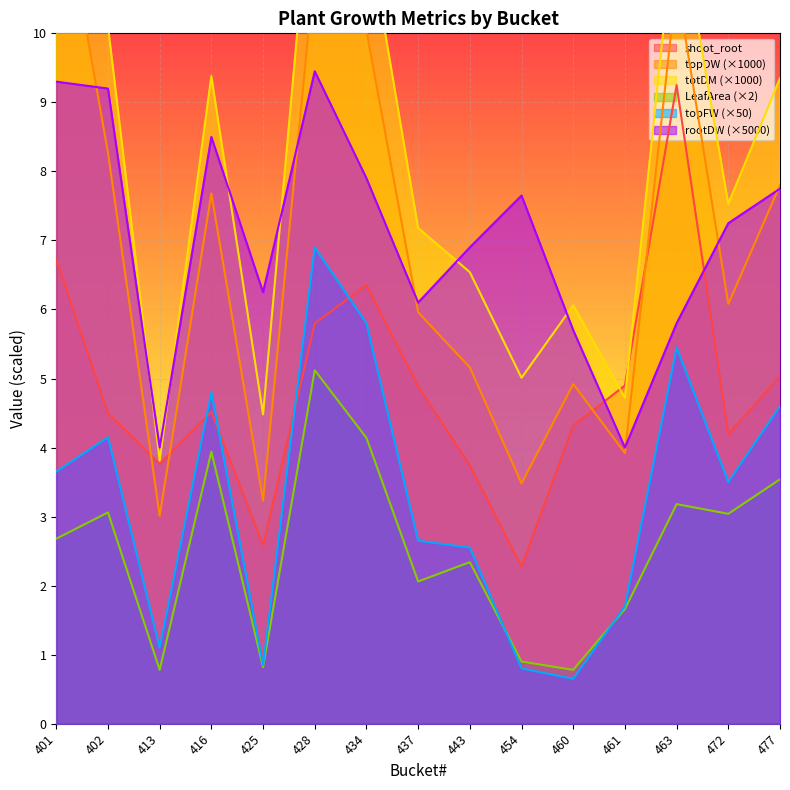

Rank the categories by LeafArea value from highest to lowest.

428, 434, 416, 477, 463, 402, 472, 401, 443, 437, 461, 454, 425, 413, 460